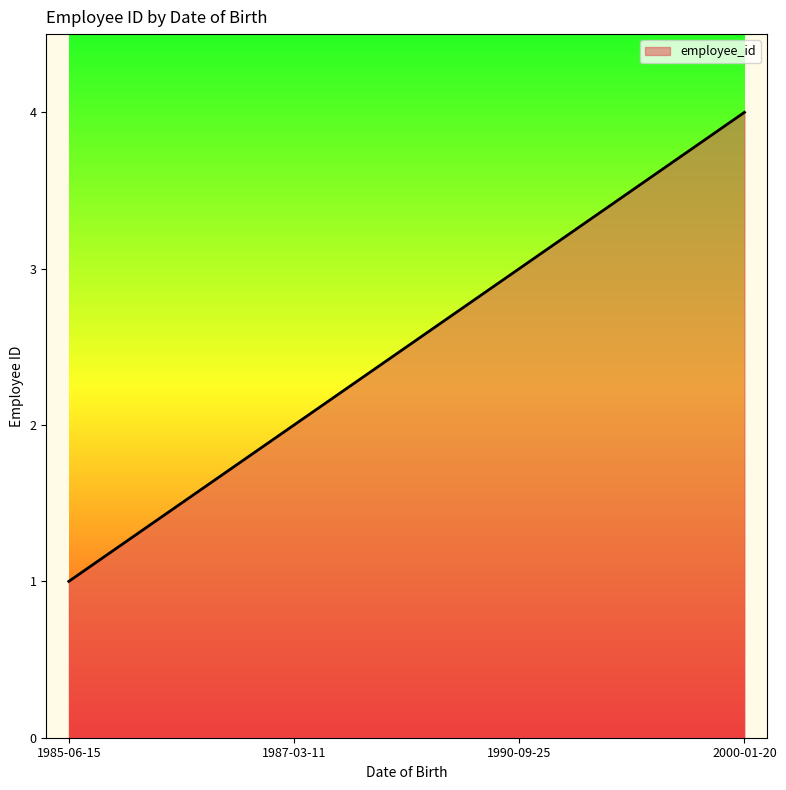

What is the sum of the values at 1985-06-15 and 1987-03-11?

3